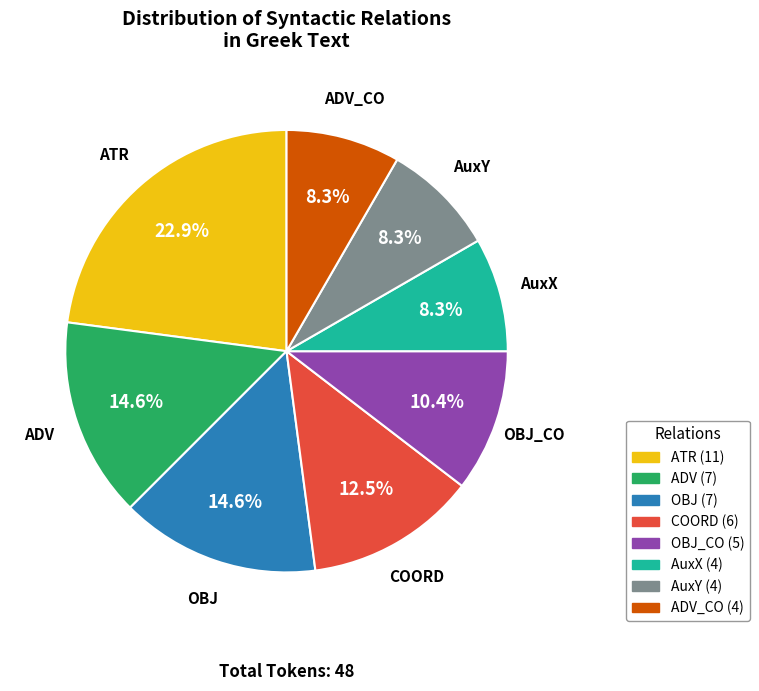

Is there any slice that represents more than half of the pie?

No